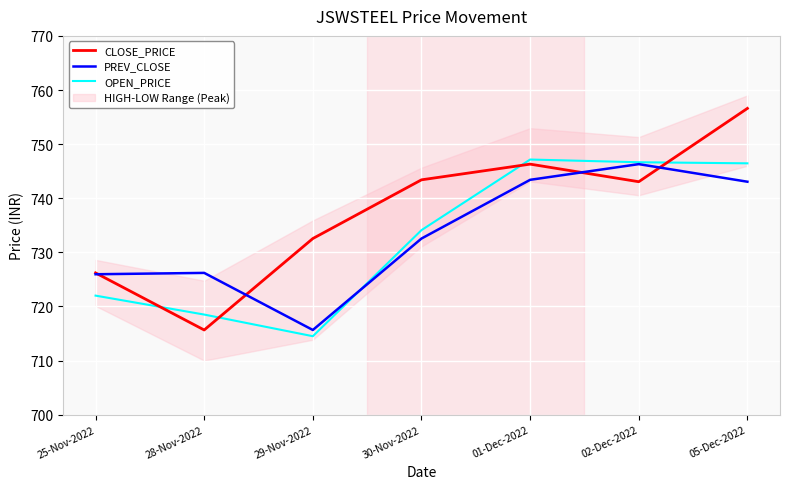

At which category does CLOSE_PRICE reach its first local valley?

28-Nov-2022